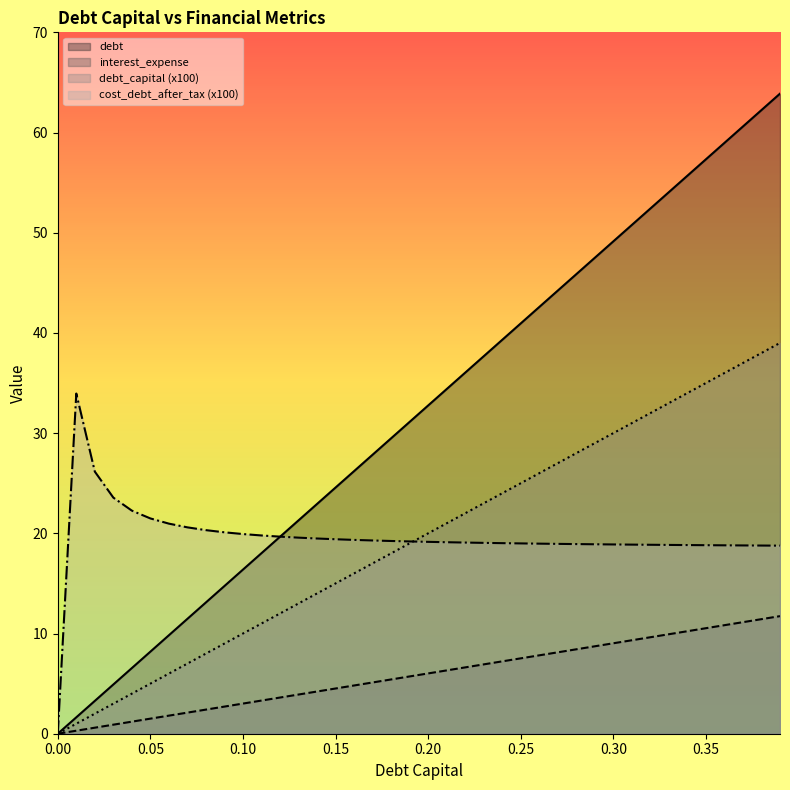

Which has a higher value, 0.21 or 0.3?

0.3